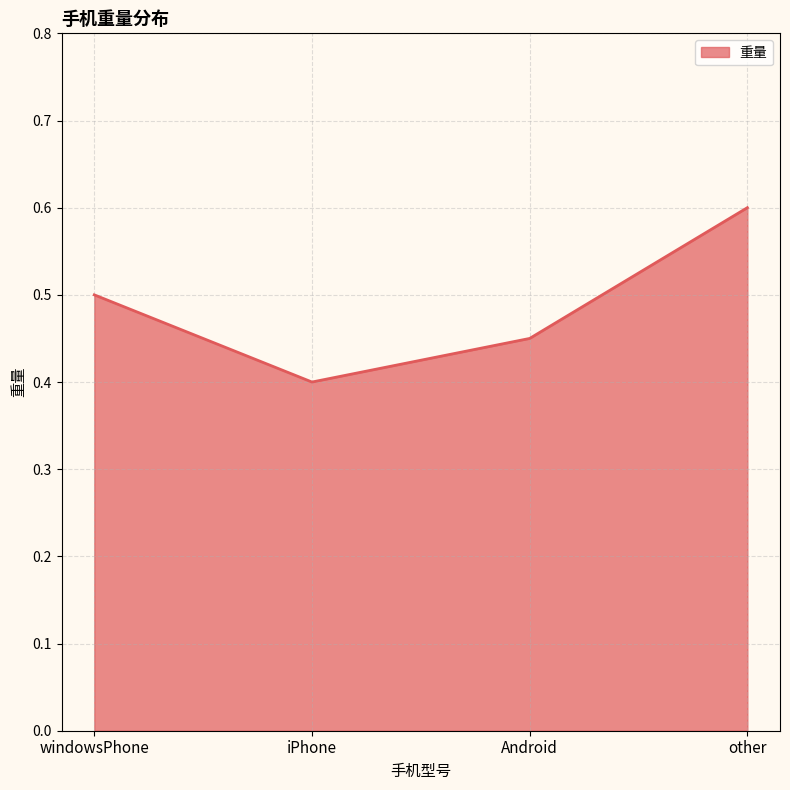

How many lines are shown in the chart?

1